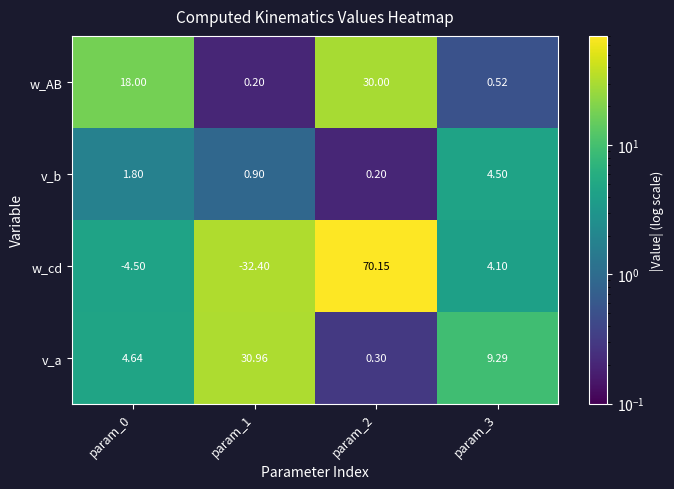

Which series has the largest range (max minus min)?

w_cd